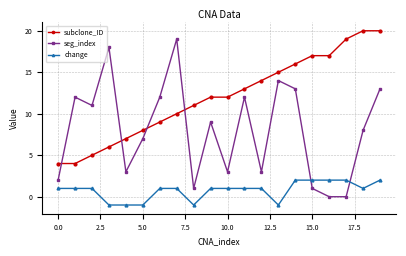

Which series has the largest range (max minus min)?

seg_index